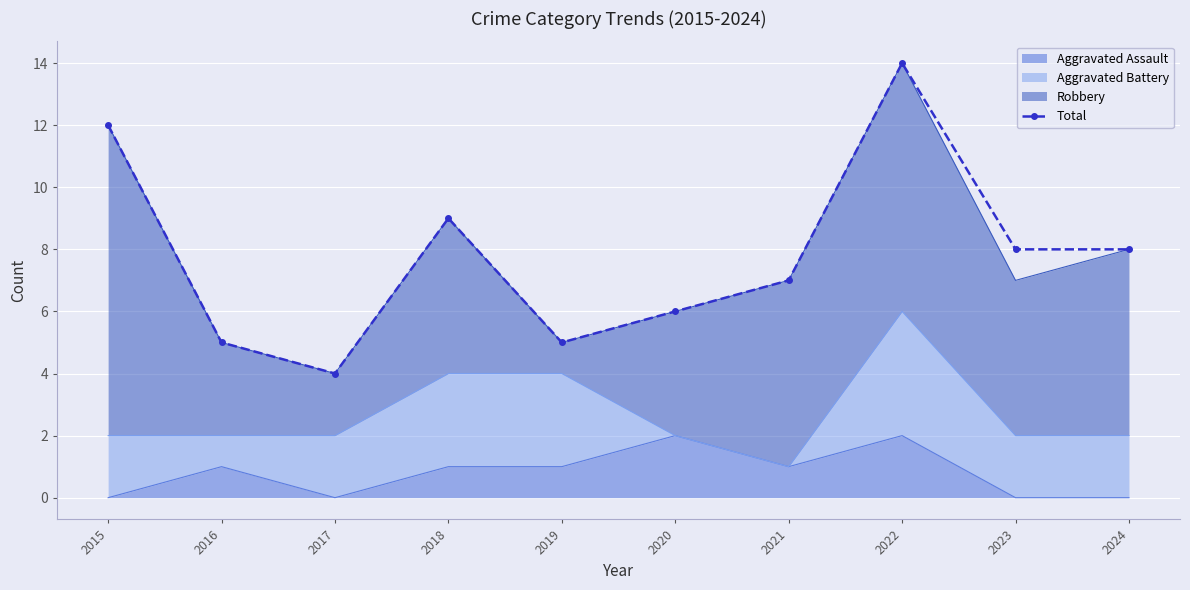

Rank the categories by value from lowest to highest.

2017, 2016, 2019, 2020, 2021, 2023, 2024, 2018, 2015, 2022